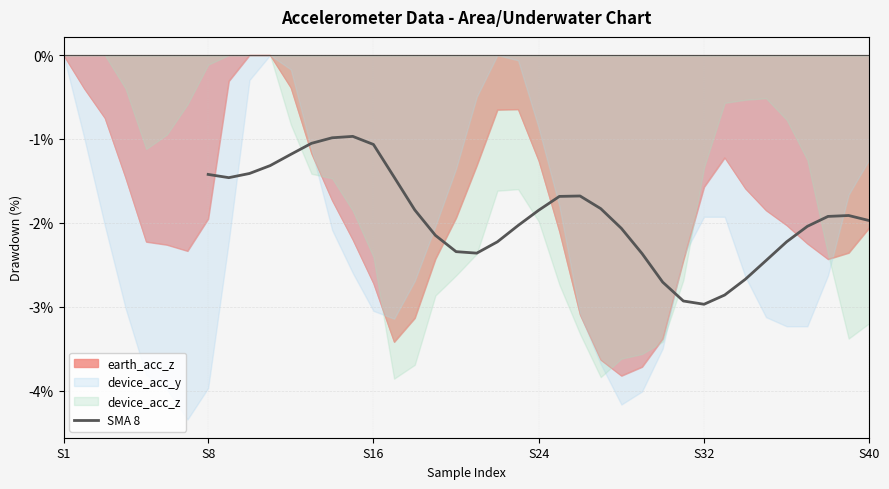

Reading left to right, what are all the values shown in this chart?

-1.4	-1.5	-1.4	-1.3	-1.2	-1.1	-1.0	-1.0	-1.1	-1.5	-1.8	-2.1	-2.3	-2.4	-2.2	-2.0	-1.8	-1.7	-1.7	-1.8	-2.1	-2.4	-2.7	-2.9	-3.0	-2.9	-2.7	-2.4	-2.2	-2.0	-1.9	-1.9	-2.0